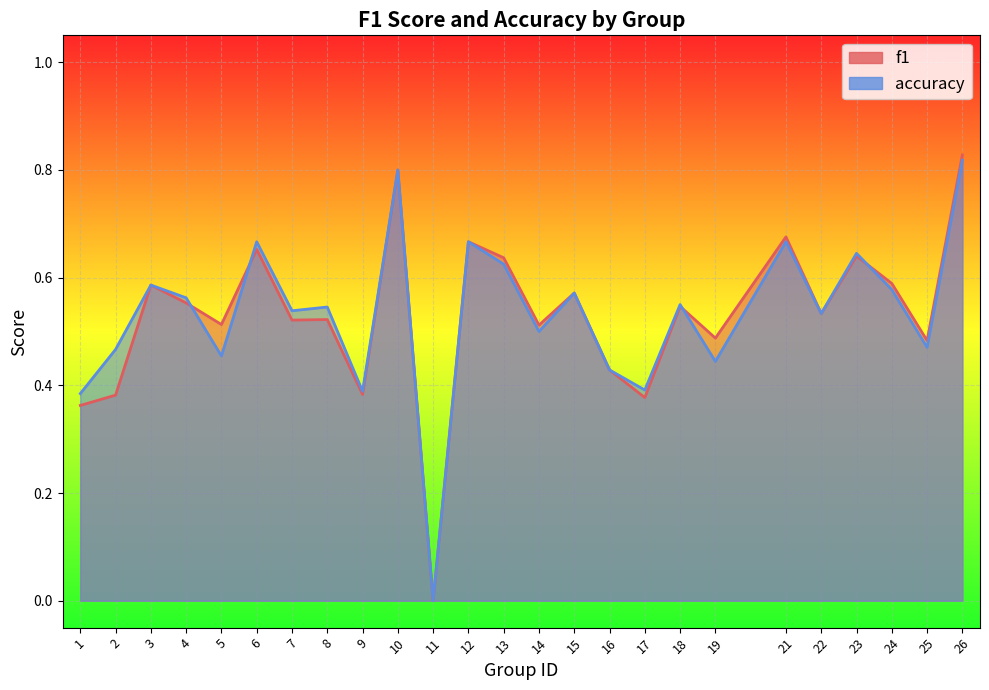

In f1, how many points are lower than both neighbors (excluding endpoints)?

9